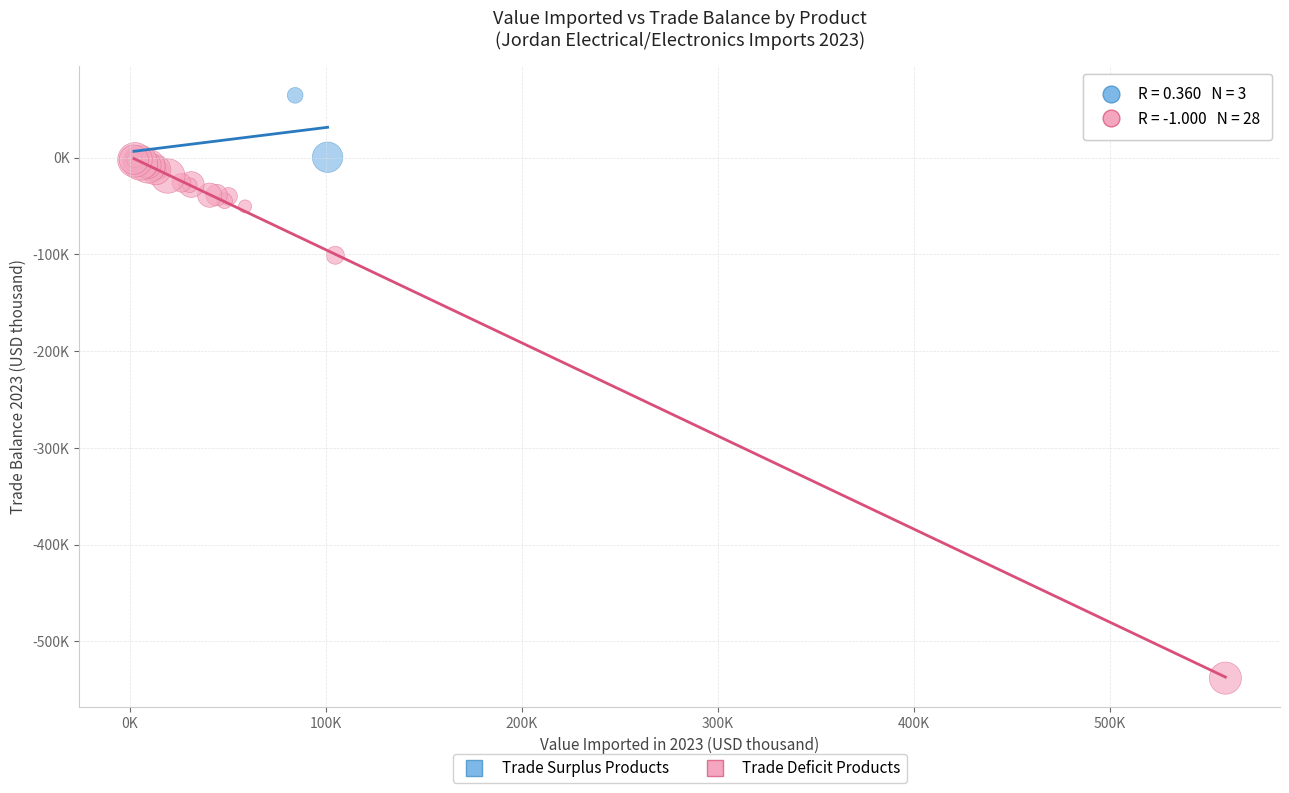

Which series contains the lowest Y value?

Trade Deficit Products